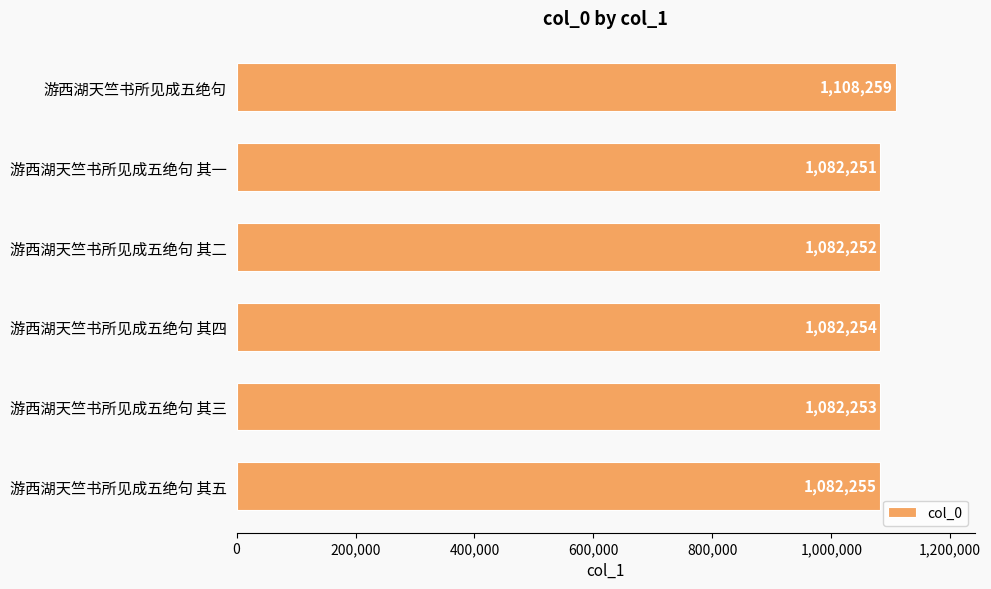

What is the sum of the values at 游西湖天竺书所见成五绝句 其五 and 游西湖天竺书所见成五绝句 其一?

2164506